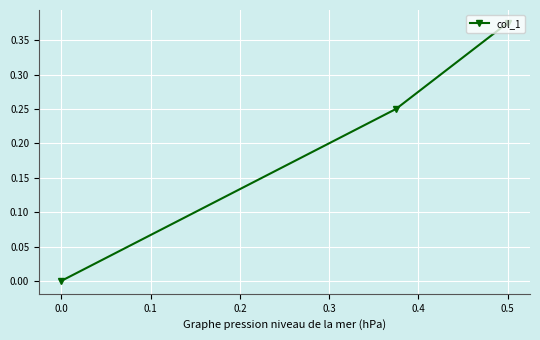

Is it true that the value at 0.5 is 0.6?

False